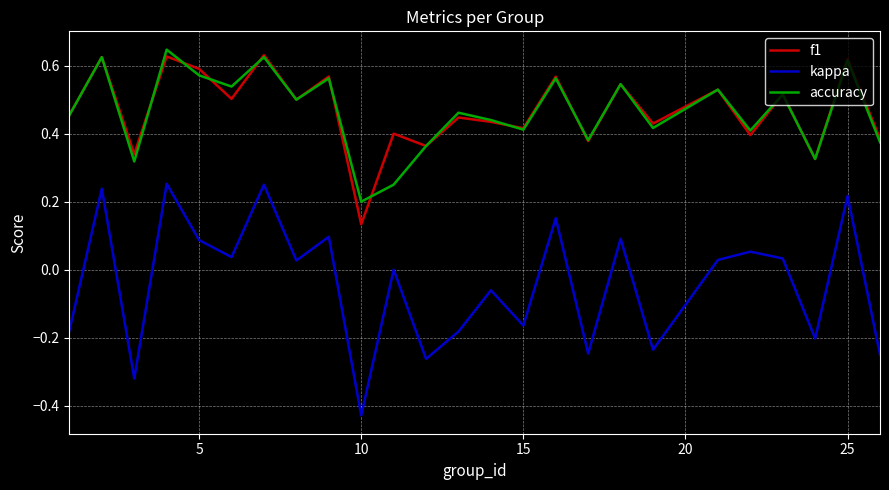

Which series has the widest spread of values?

kappa